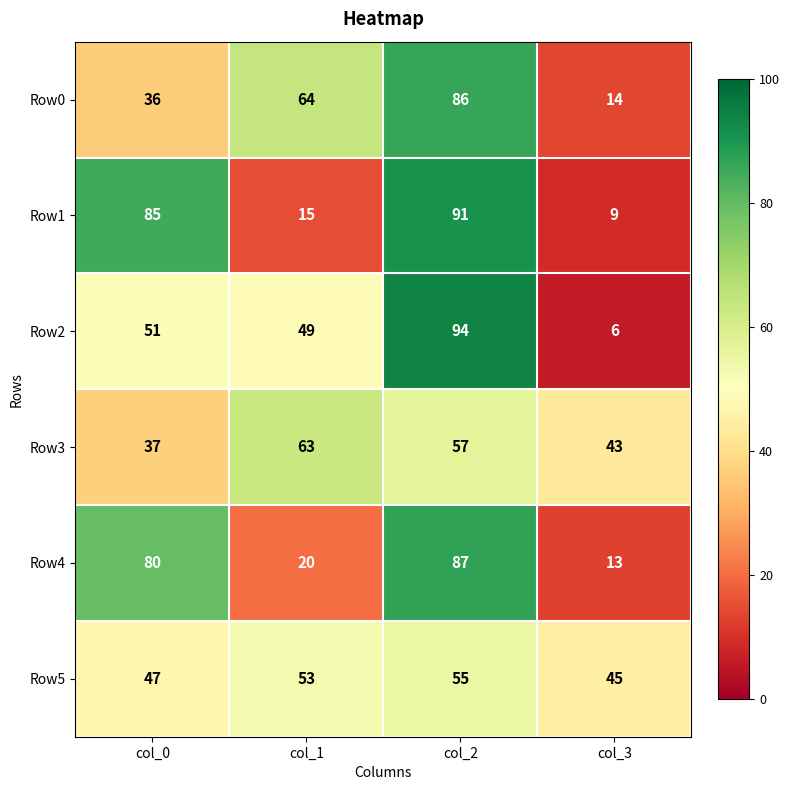

At how many categories does at least one series exceed 53?

3